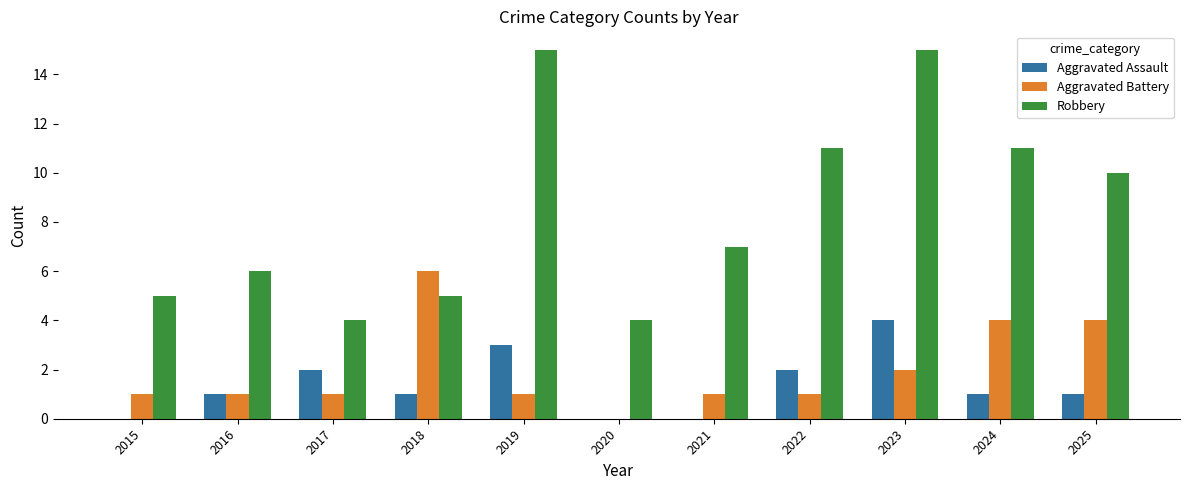

What is the total value across all series at 2017?

7